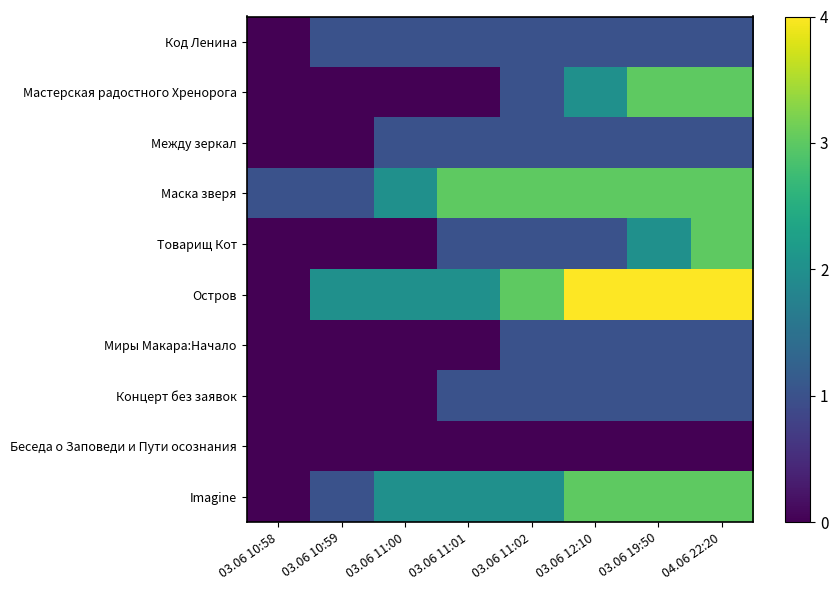

Which category has the lowest value across all series?

03.06 10:58